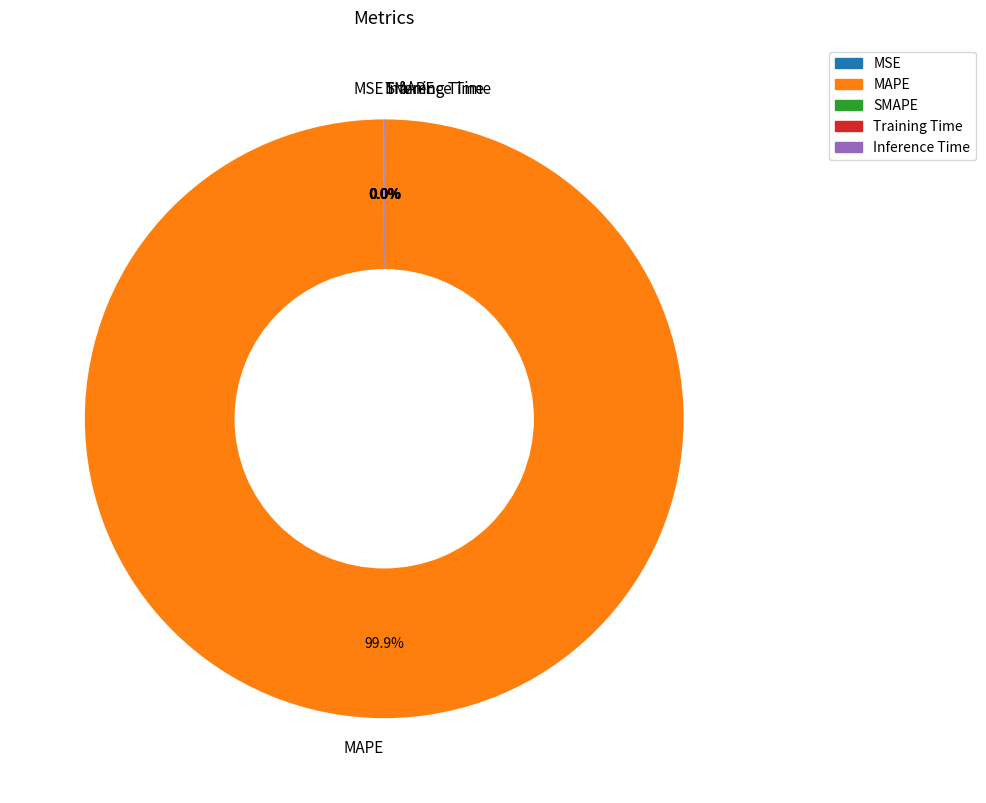

What is the largest slice in the pie chart?

MAPE